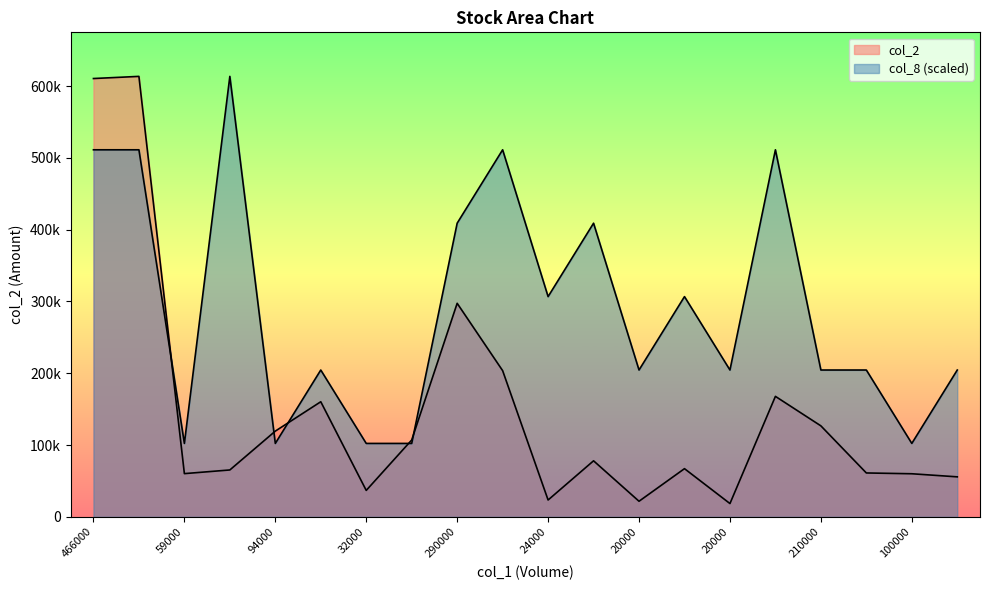

How many values in the col_2 series exceed 78040?

9